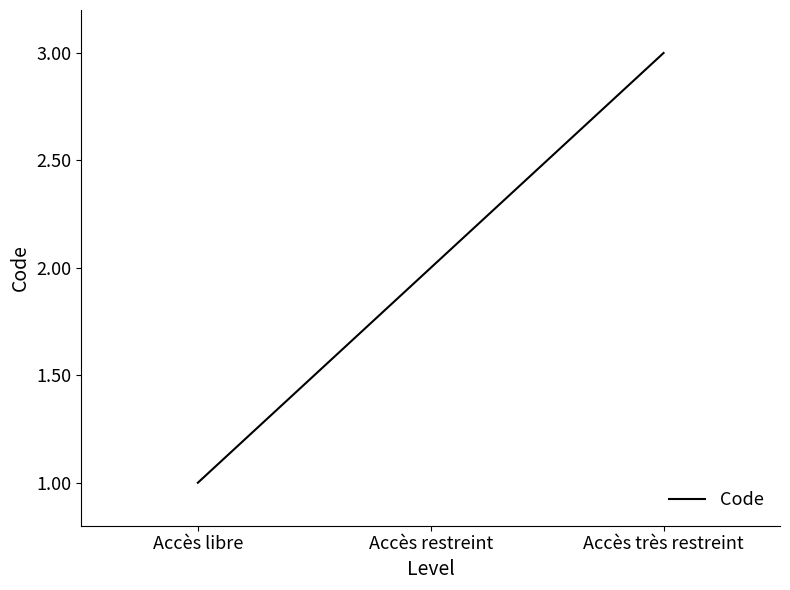

What is the sum of all values?

6